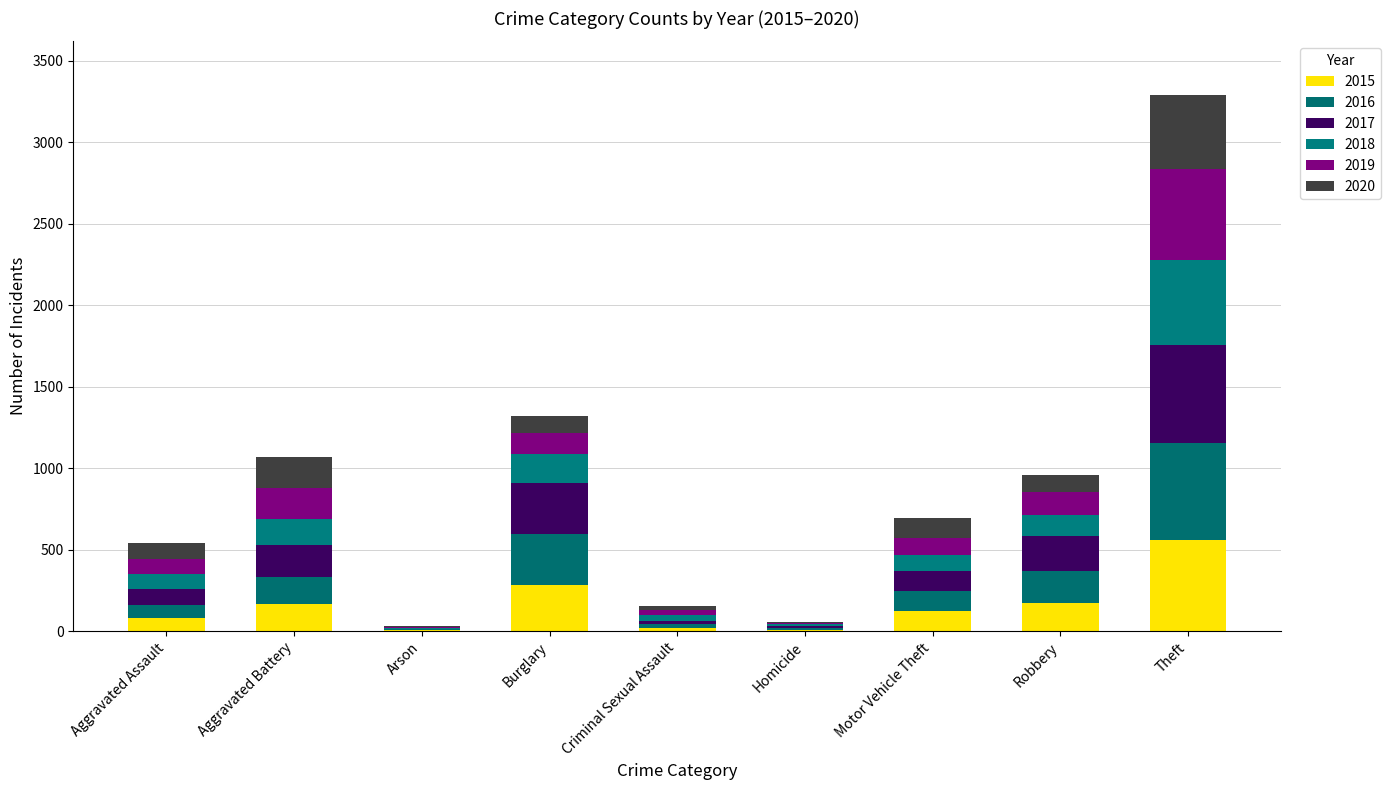

Where is 2019 nearest to the value 283?

Aggravated Battery